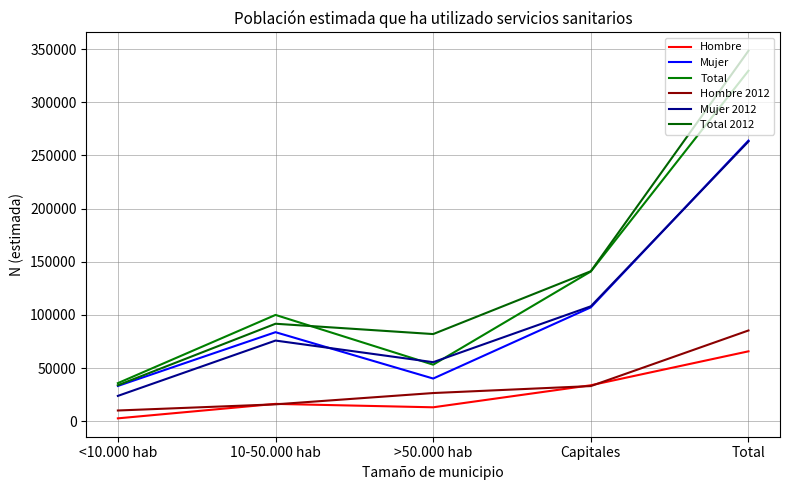

Which series changed the most between >50.000 hab and Capitales?

Total